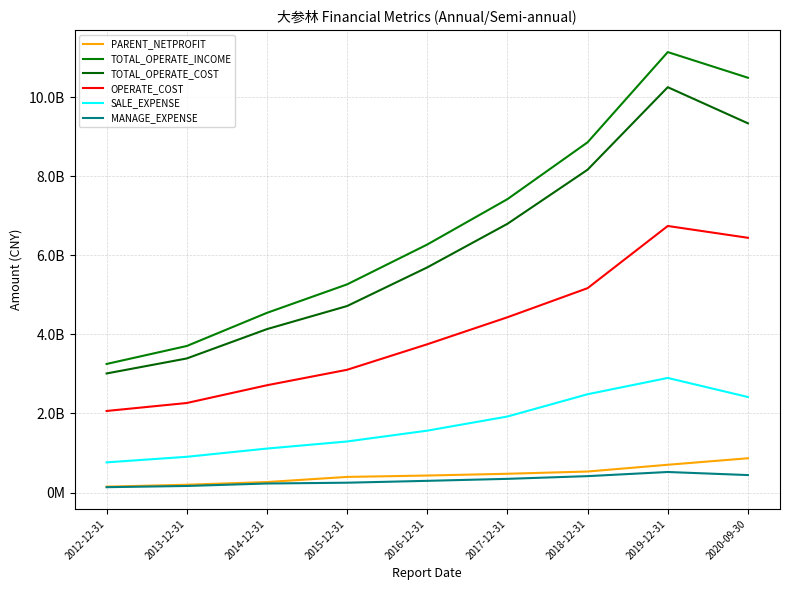

What position from the right is 2017-12-31?

4